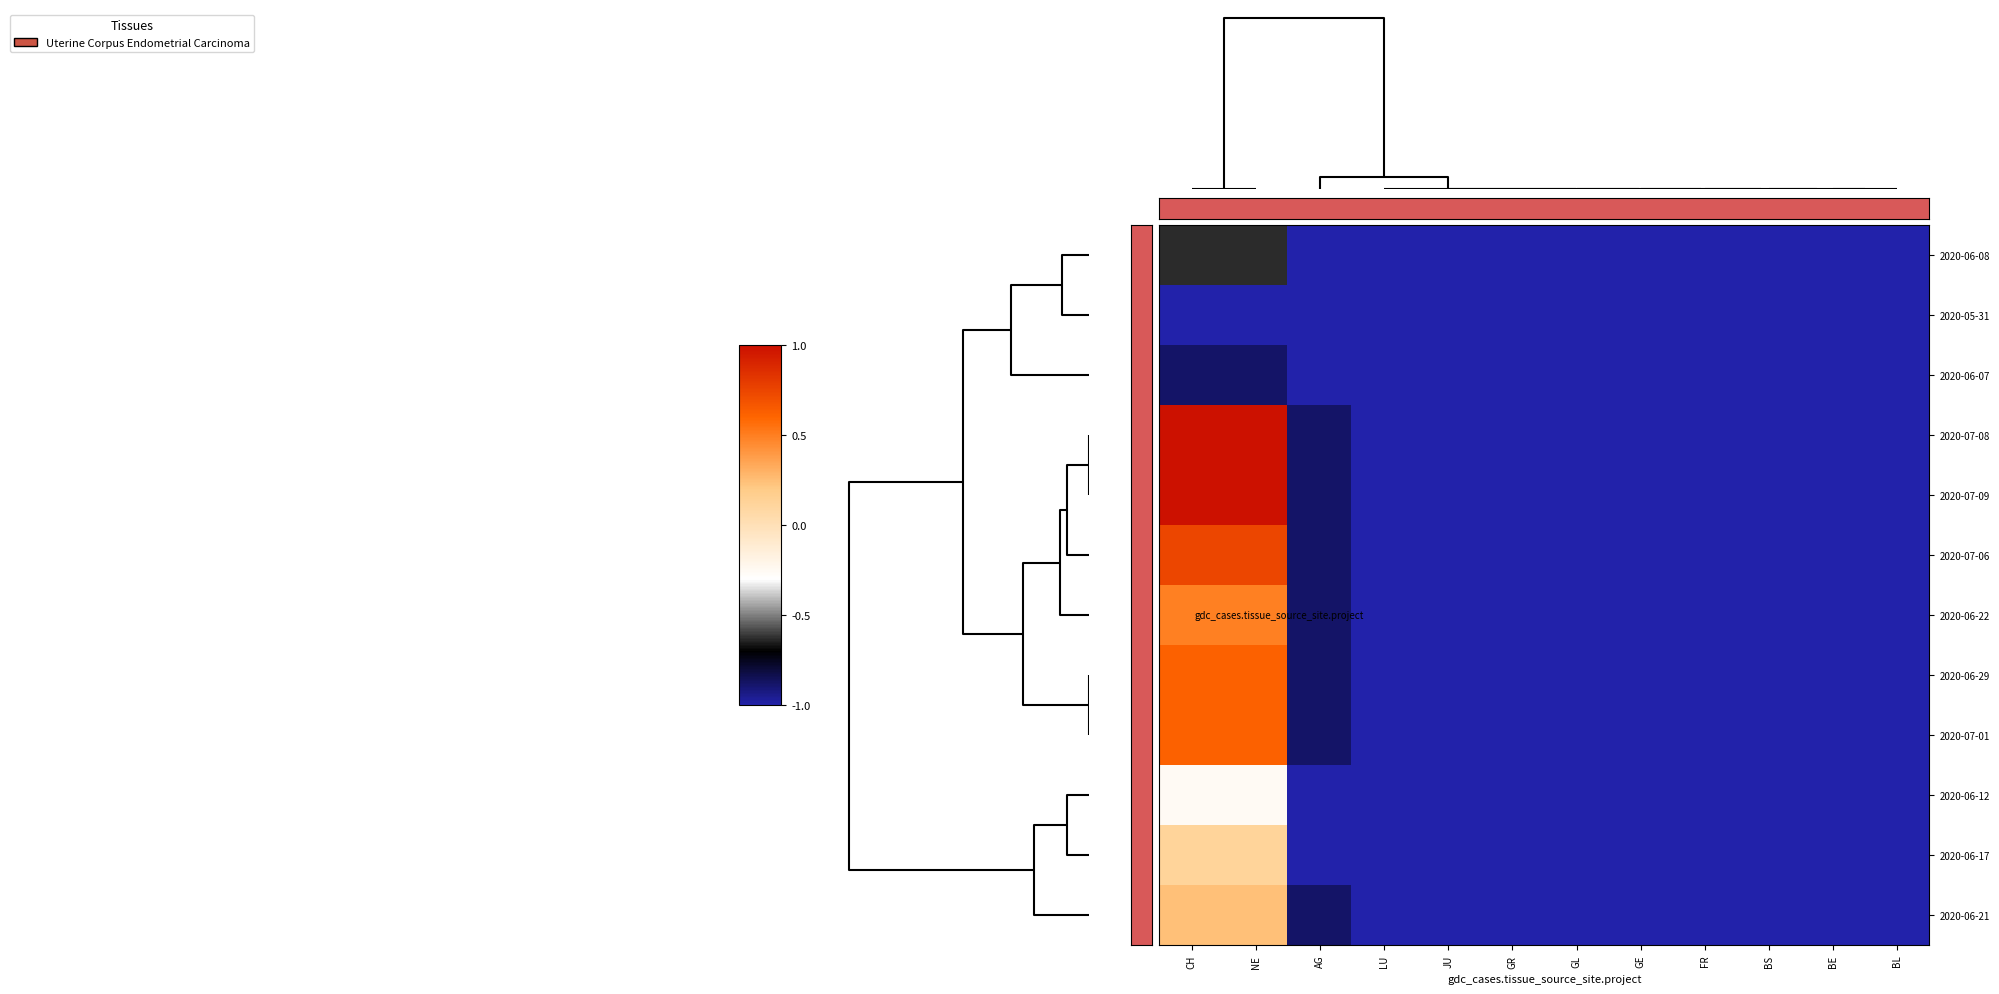

Count the number of data series in this chart.

12